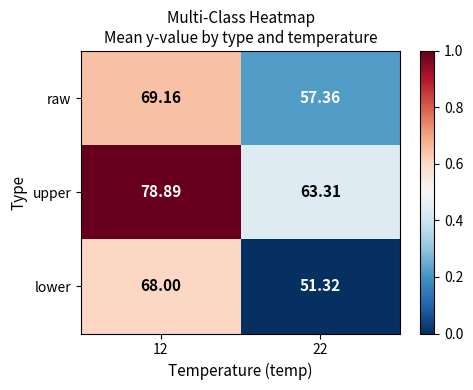

At 22, list the series in order from largest to smallest.

upper, raw, lower